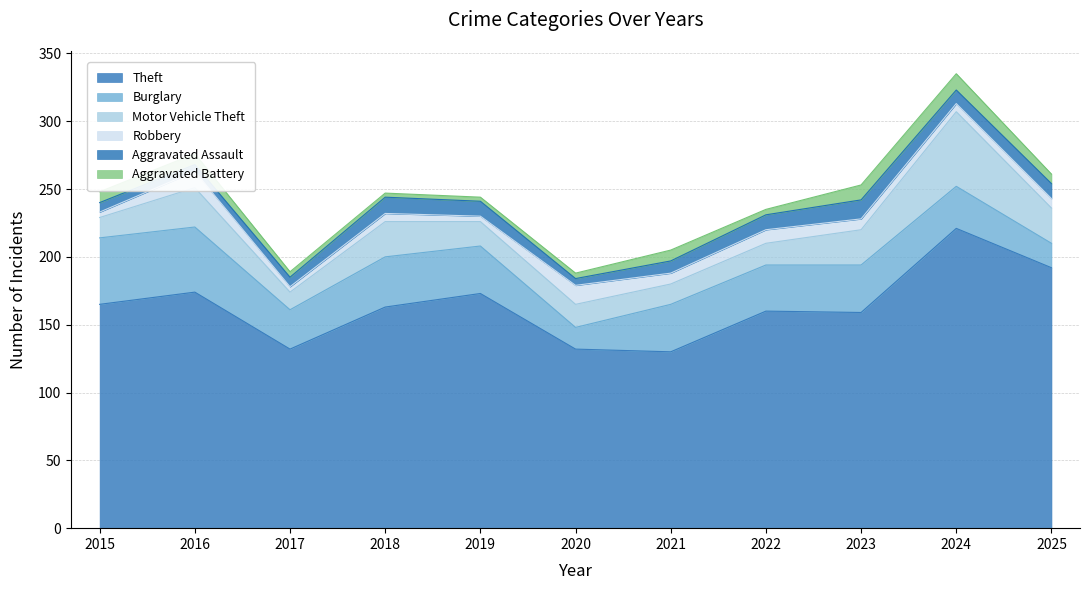

Between 2015 and 2024, which series saw the biggest shift?

Theft